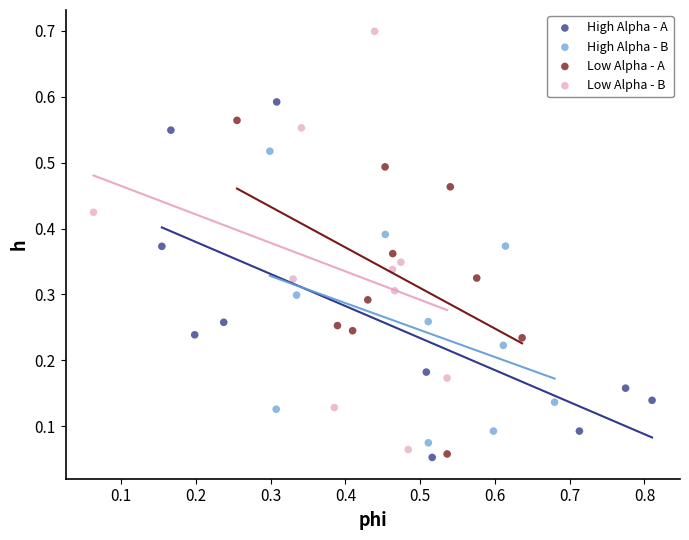

What are all the series names shown in the legend?

High Alpha - A, High Alpha - B, Low Alpha - A, Low Alpha - B